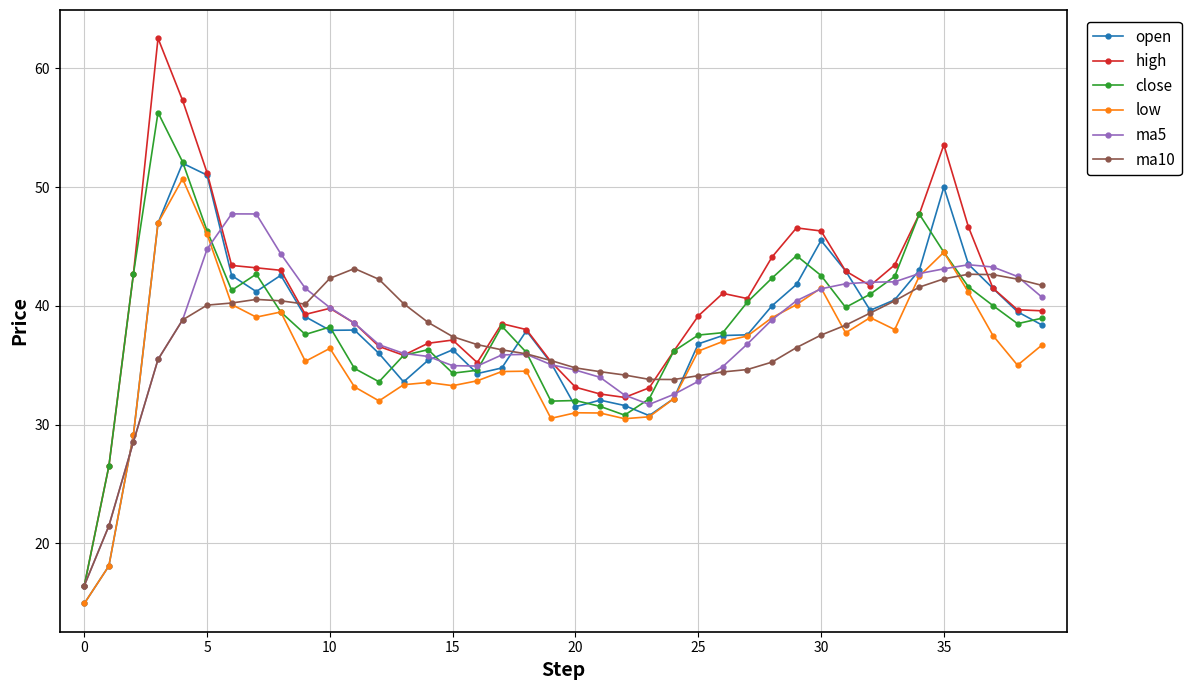

What is the minimum value for ma10?

16.5